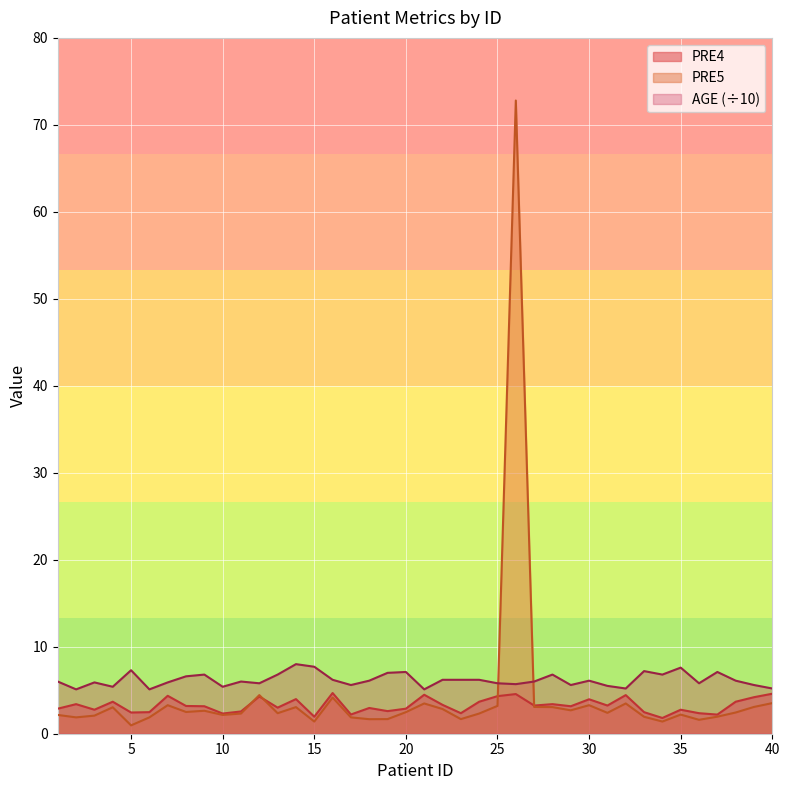

The value of AGE at 7 is 3.9. True or false?

False